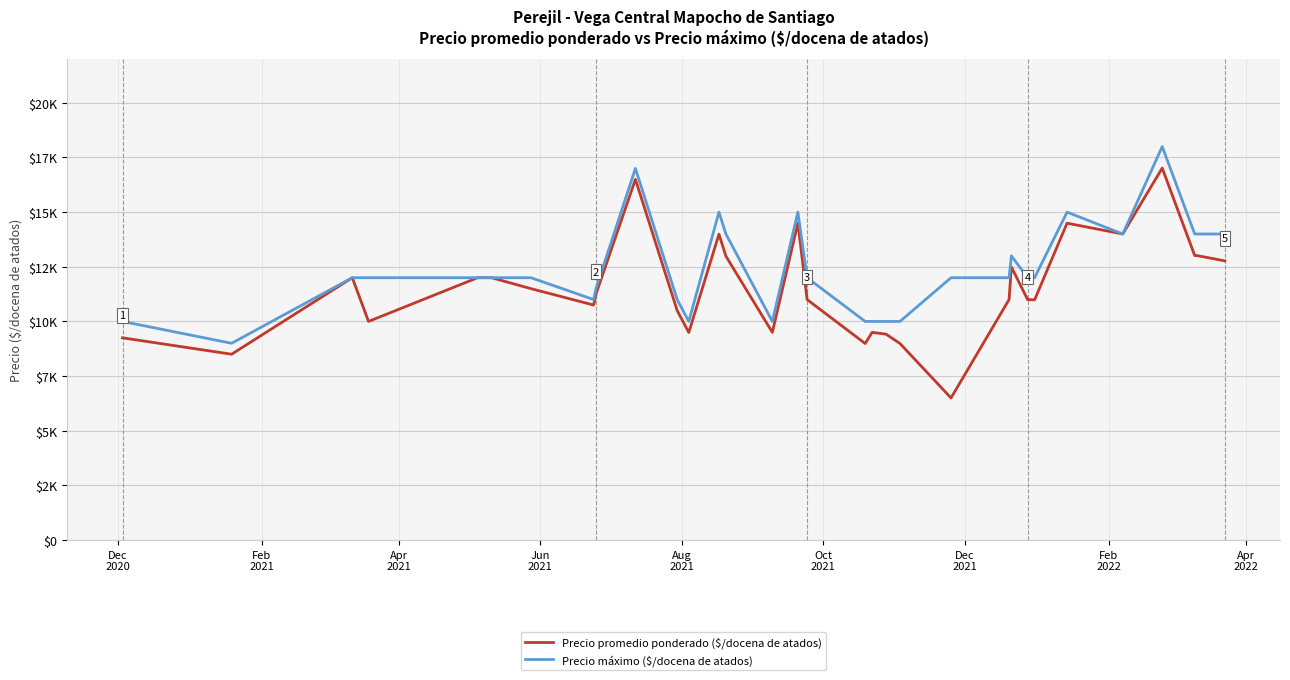

Does the chart have visible grid lines?

Yes